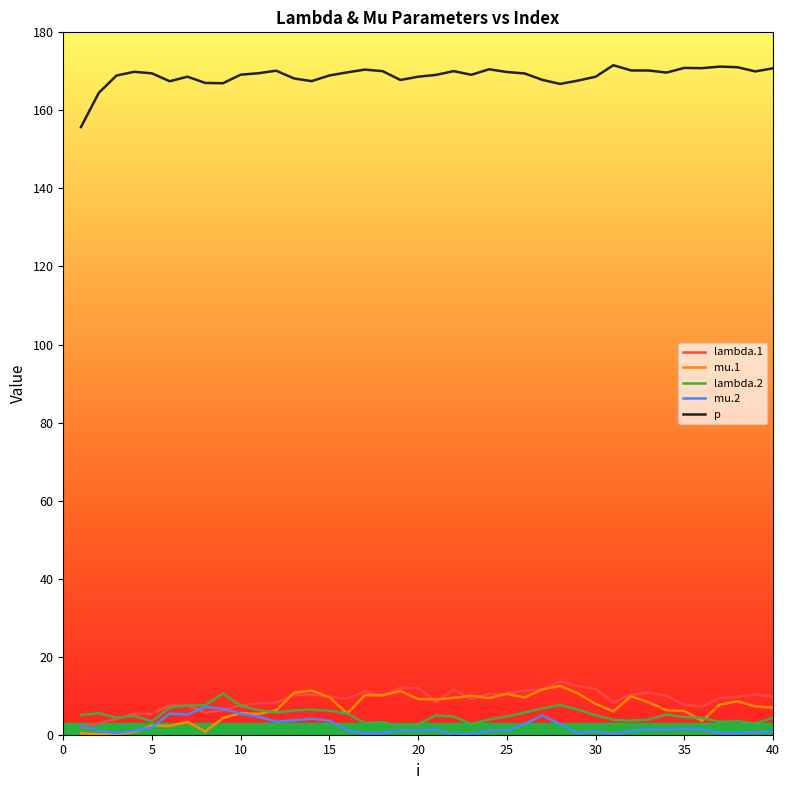

Does the chart display data point markers on the line(s)?

No